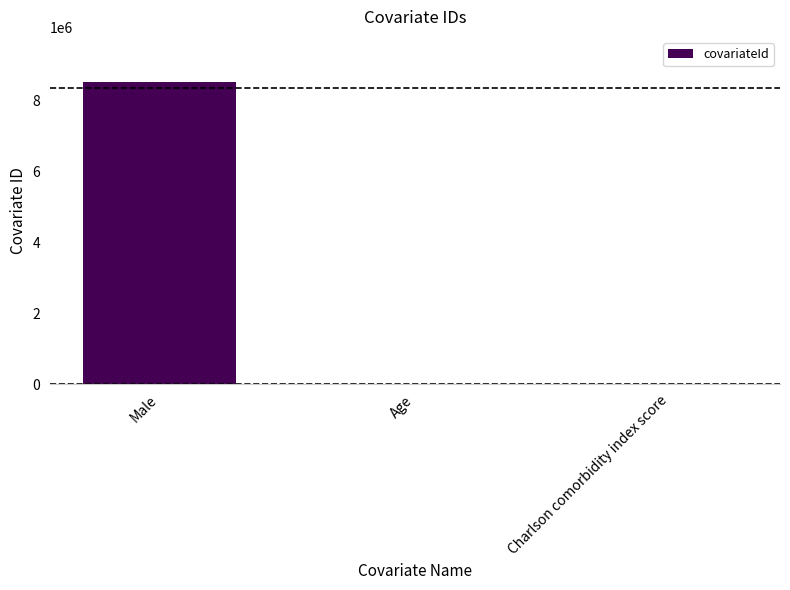

Where is the data nearest to the value 4254001?

Charlson comorbidity index score